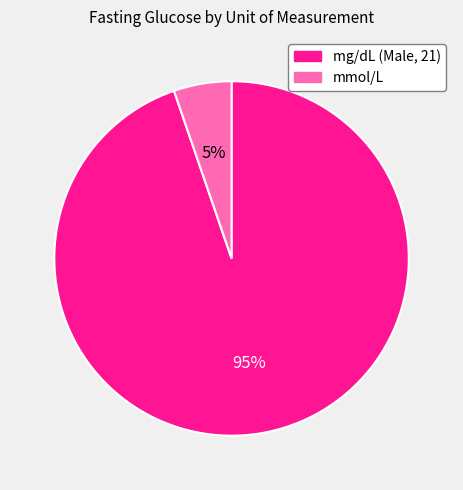

Does mg/dL (Male, 21) represent more than half of the total?

Yes